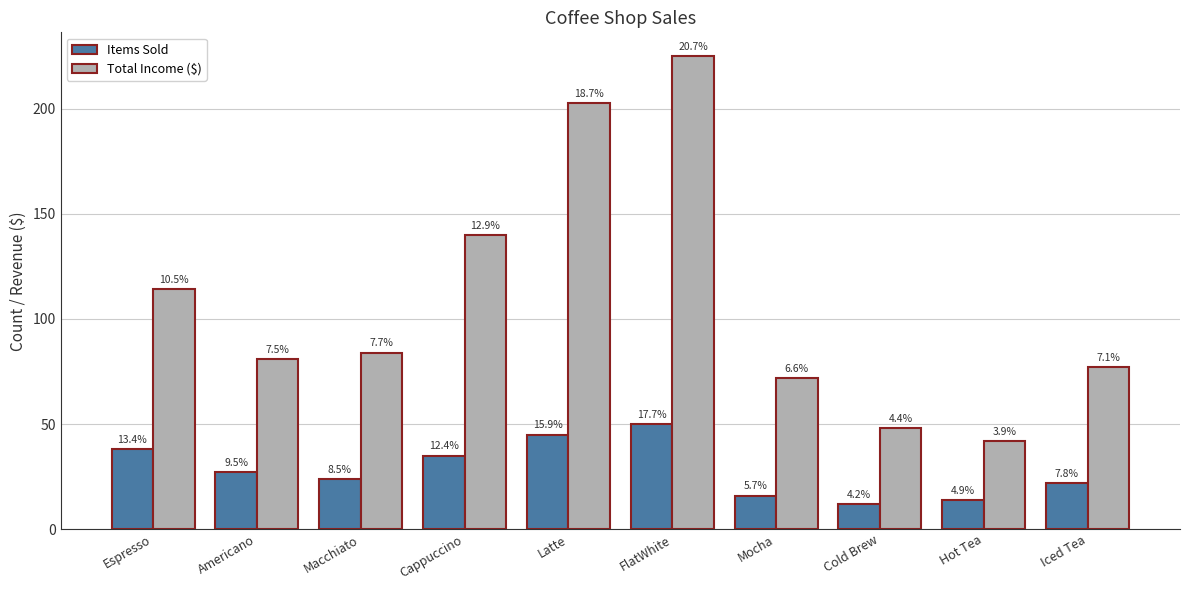

List the series in order of their overall mean, lowest first.

Items Sold, Total Income ($)